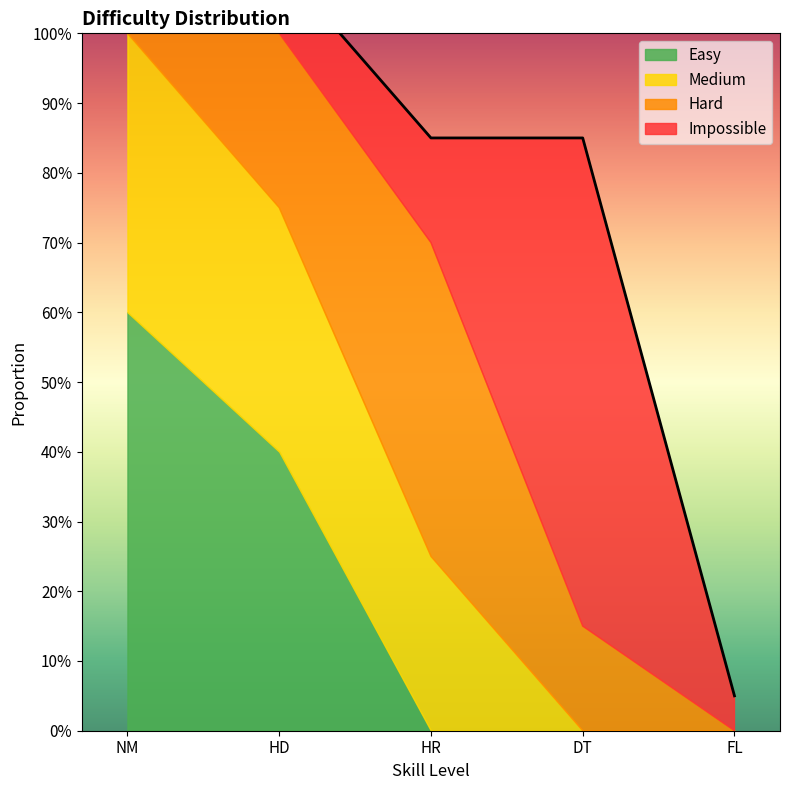

Is it true that Impossible equals 0.1 at HD?

True